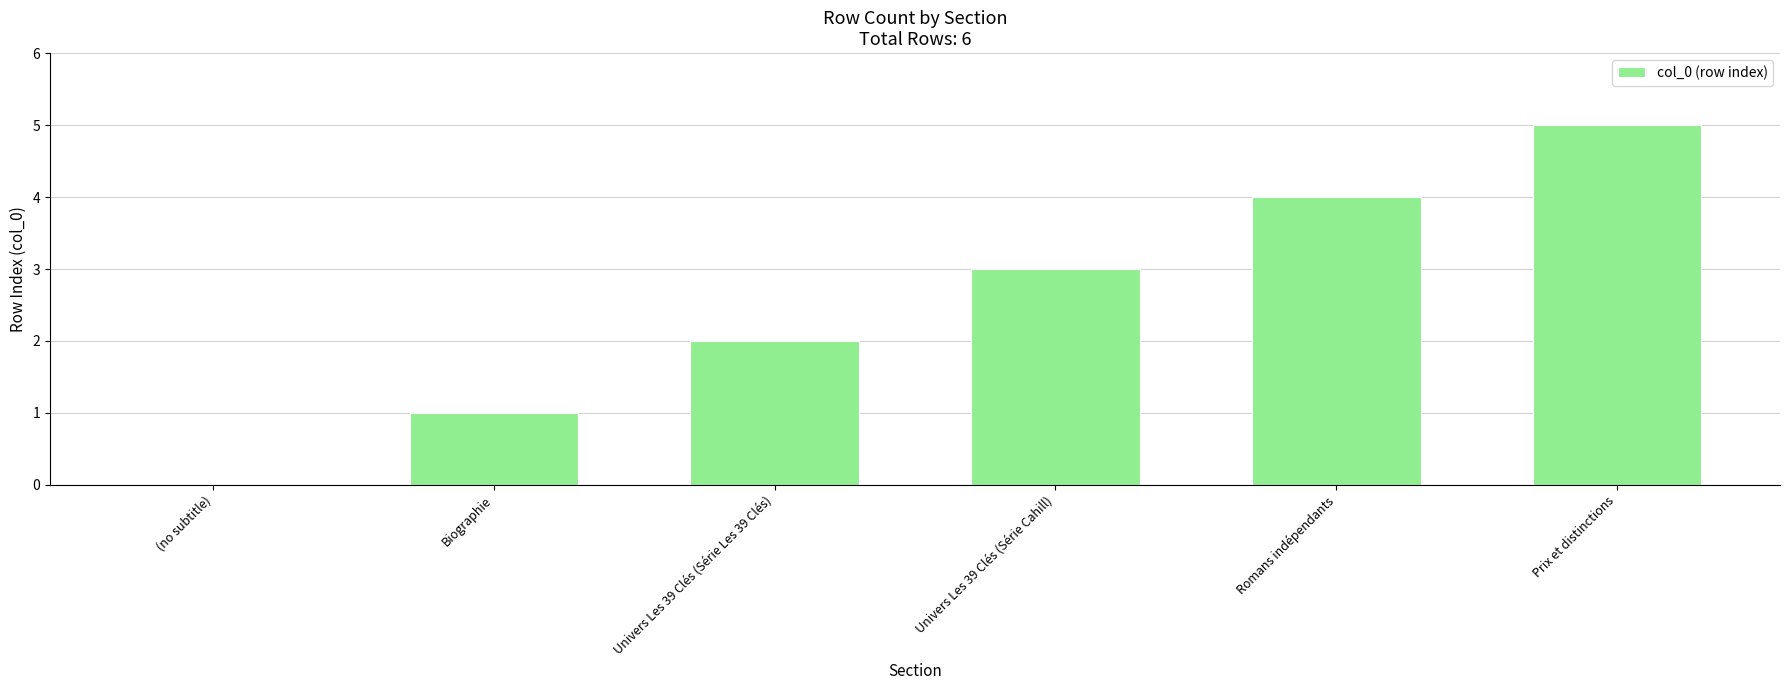

Count the values in the range 1 to 4.

4